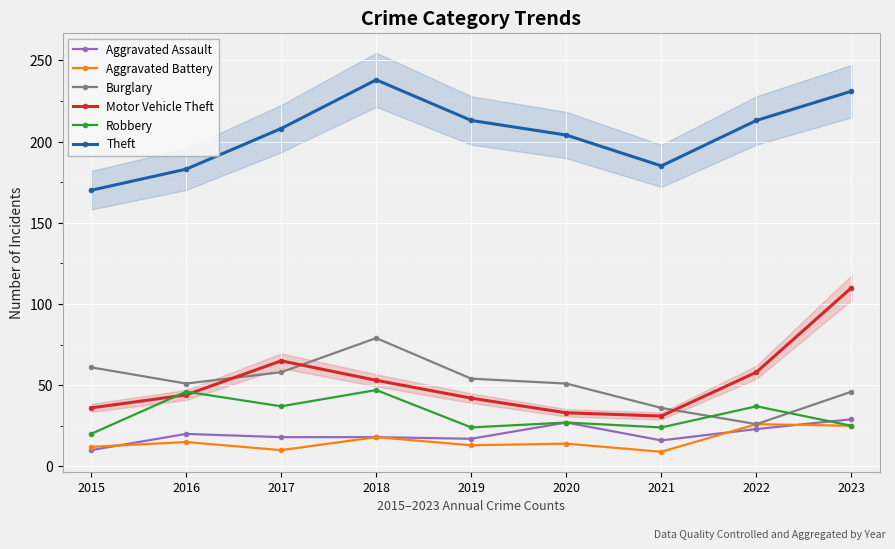

After their last crossing, which series has the higher values: Burglary or Robbery?

Burglary